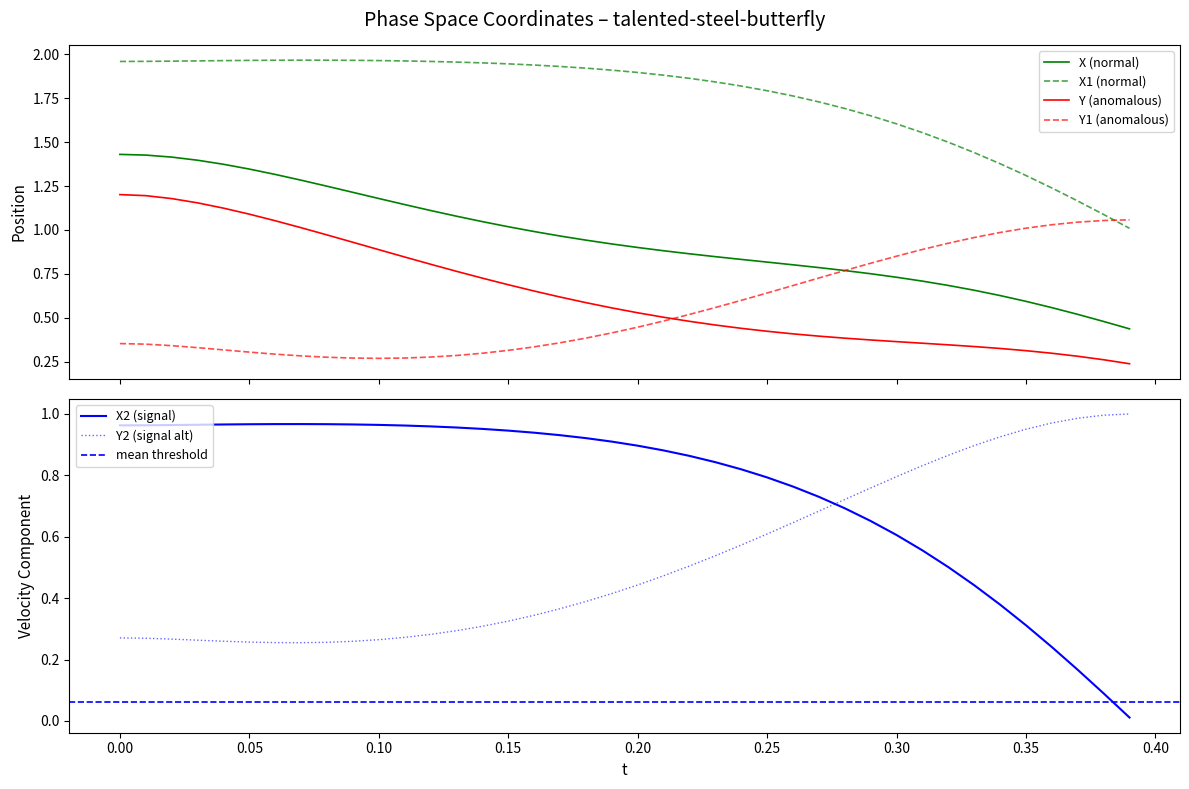

True or false: Y (anomalous) and X (normal) cross at least once.

False